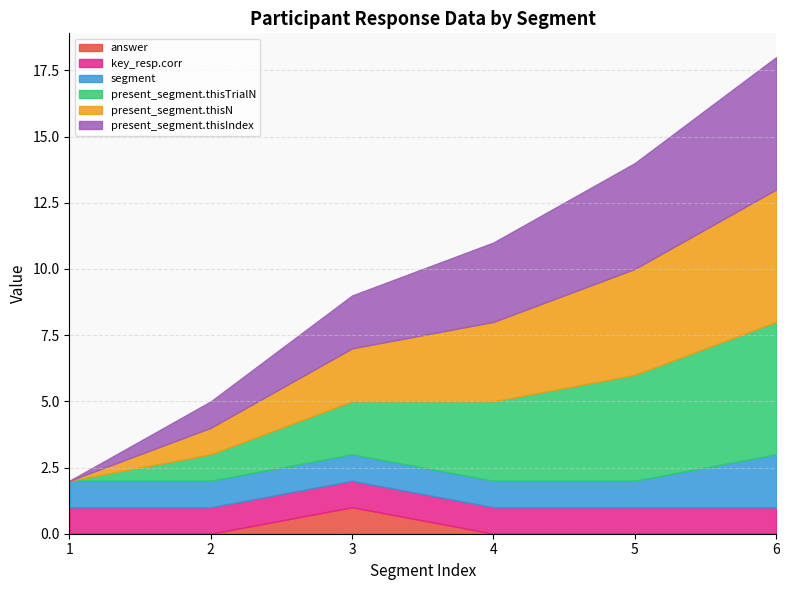

At 5, list the series in order from largest to smallest.

present_segment.thisTrialN, present_segment.thisN, present_segment.thisIndex, key_resp.corr, segment, answer